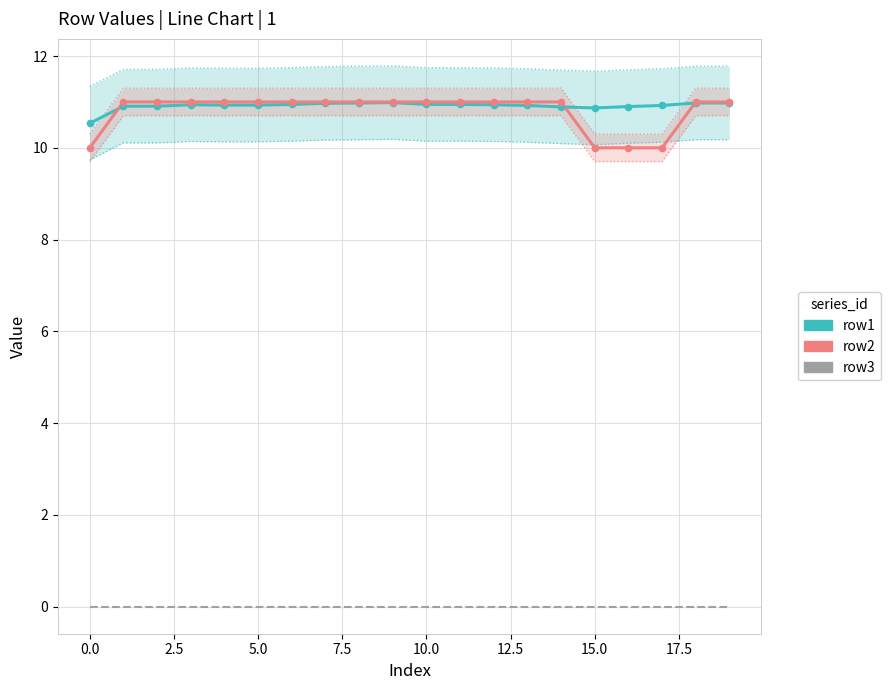

Is the value of row1 at 15.0 greater than the value of row3 at 17.5?

Yes